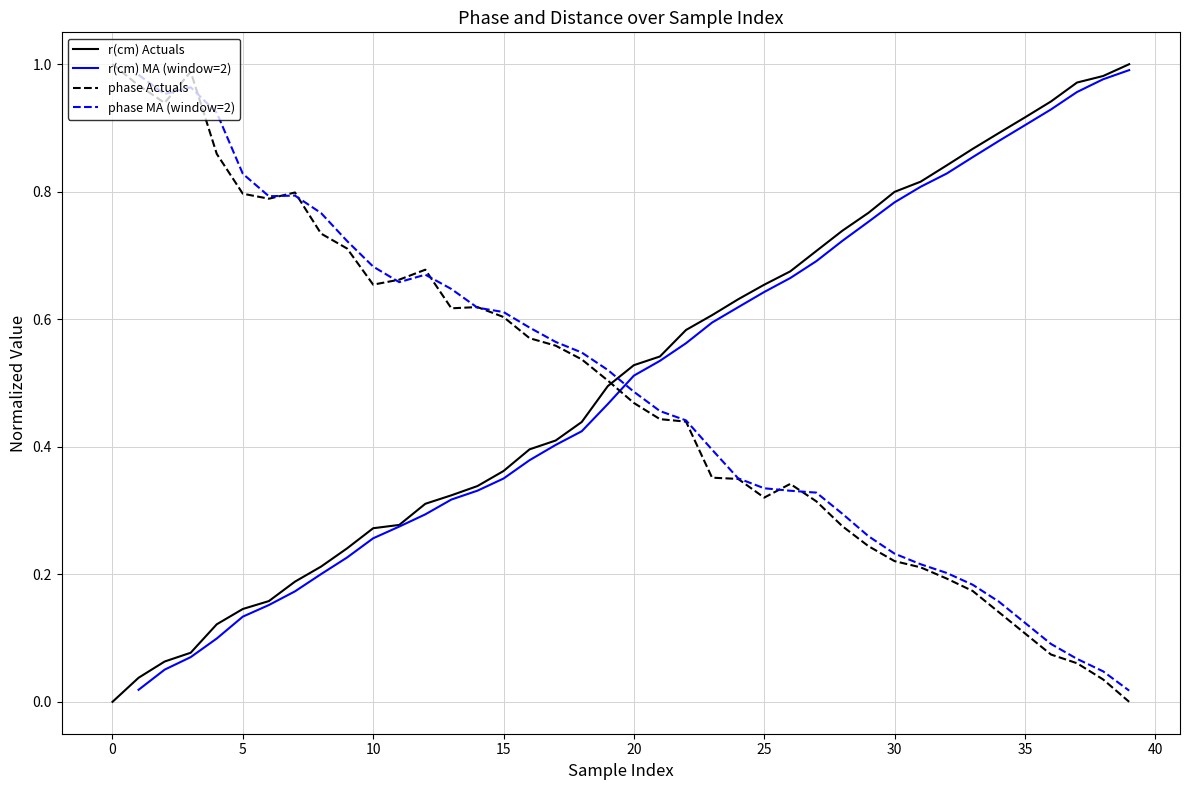

In phase MA (window=2), how many points are lower than both neighbors (excluding endpoints)?

3